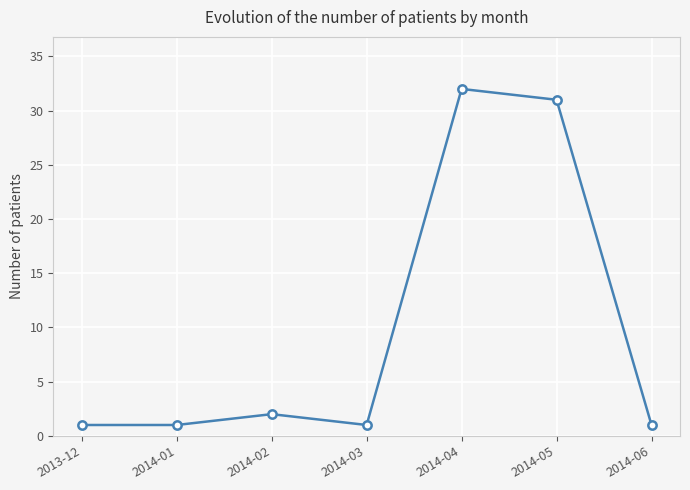

What is the difference between the maximum and minimum values?

31